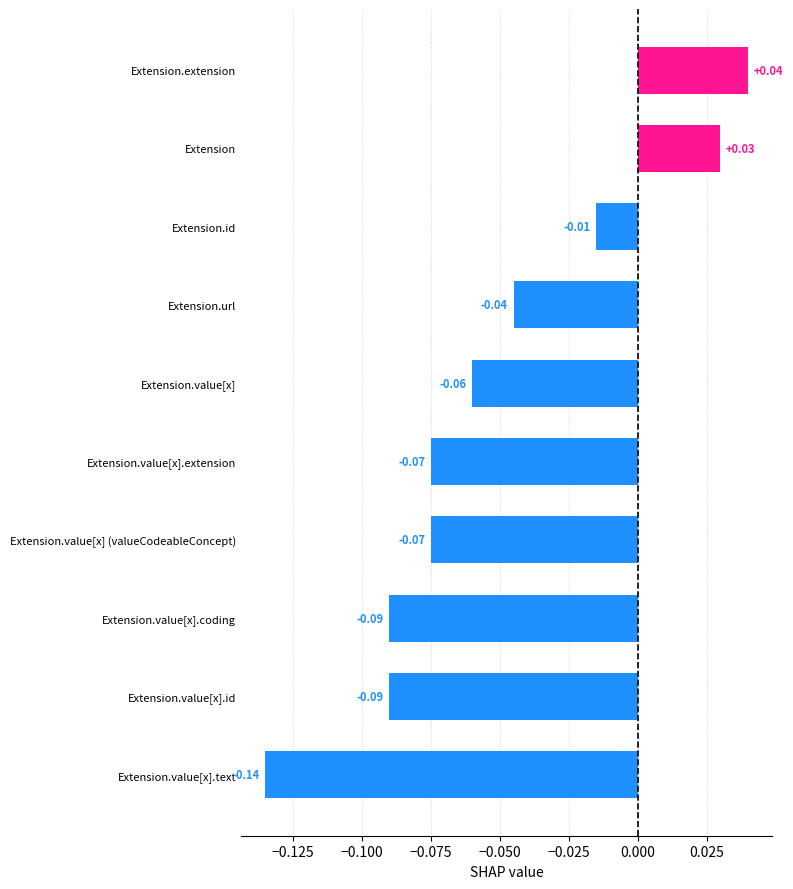

Where is the data nearest to the value 0?

Extension.id